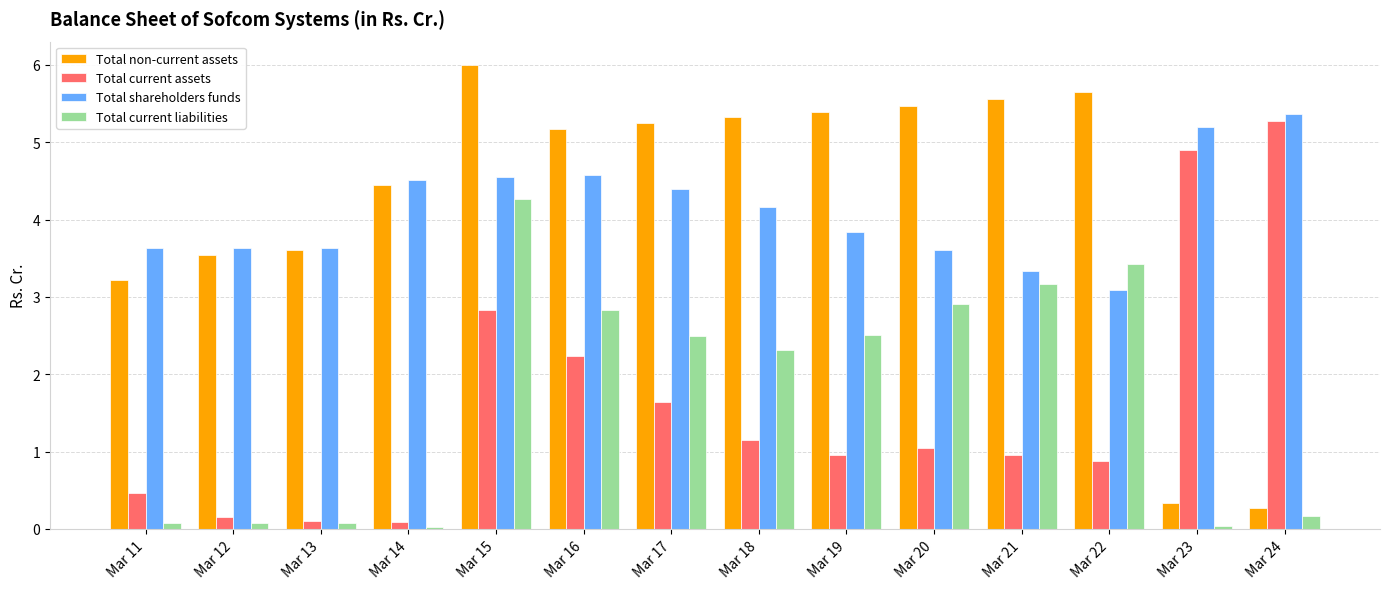

What is the total value across all series at Mar 21?

13.0